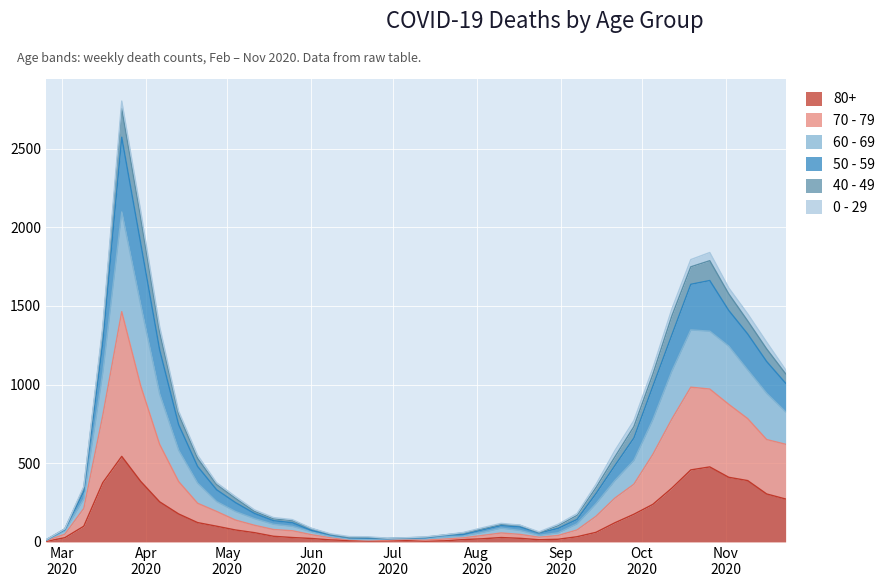

At how many categories does at least one series exceed 1040?

12